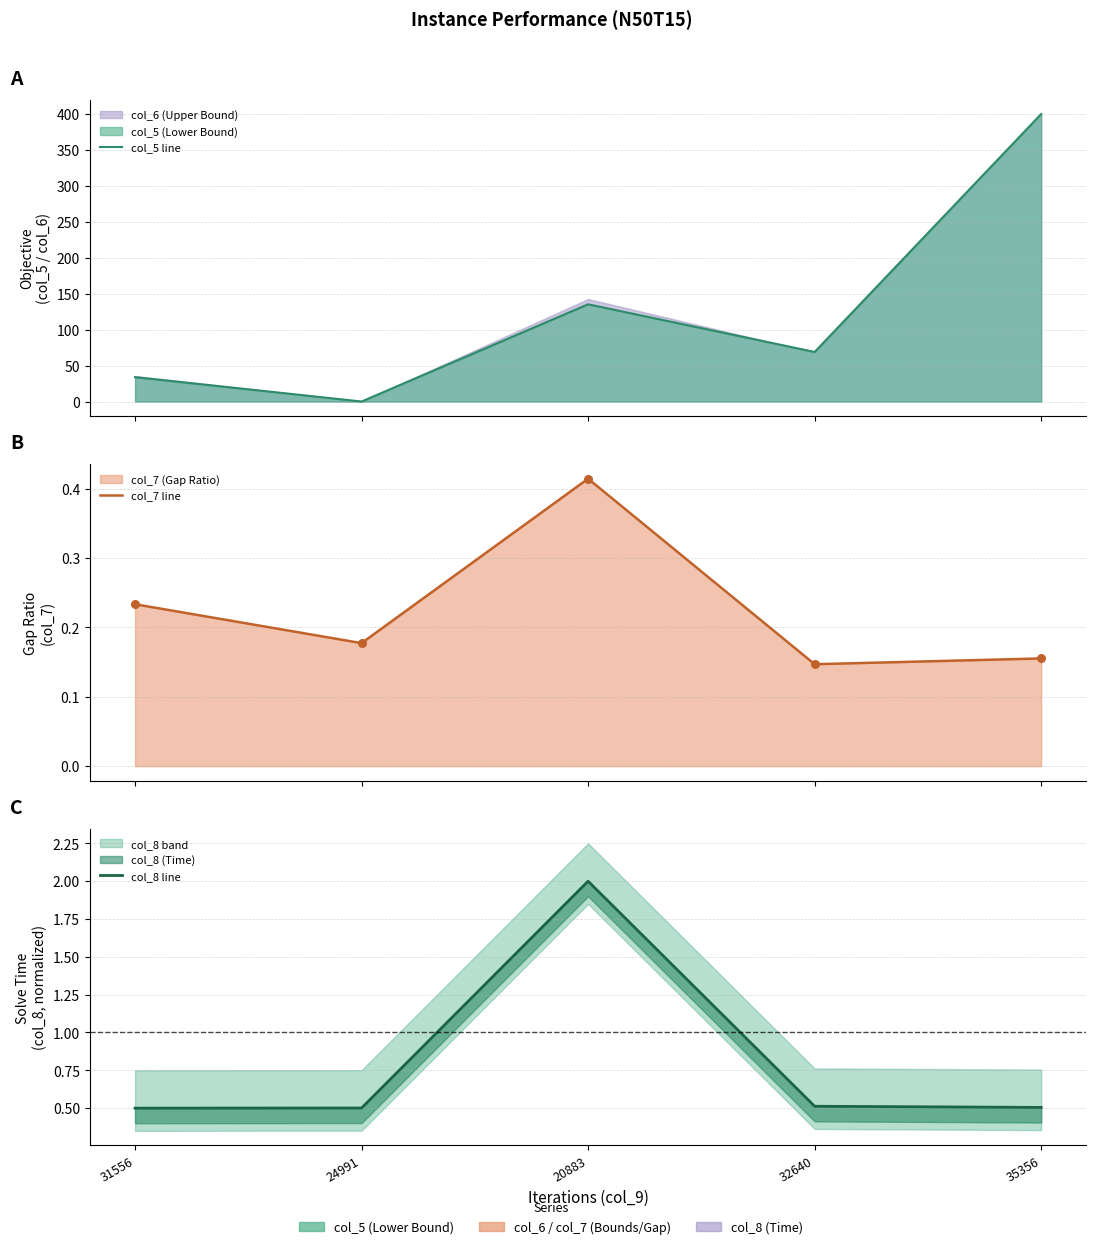

Which series reaches the minimum Y coordinate?

col_5 line